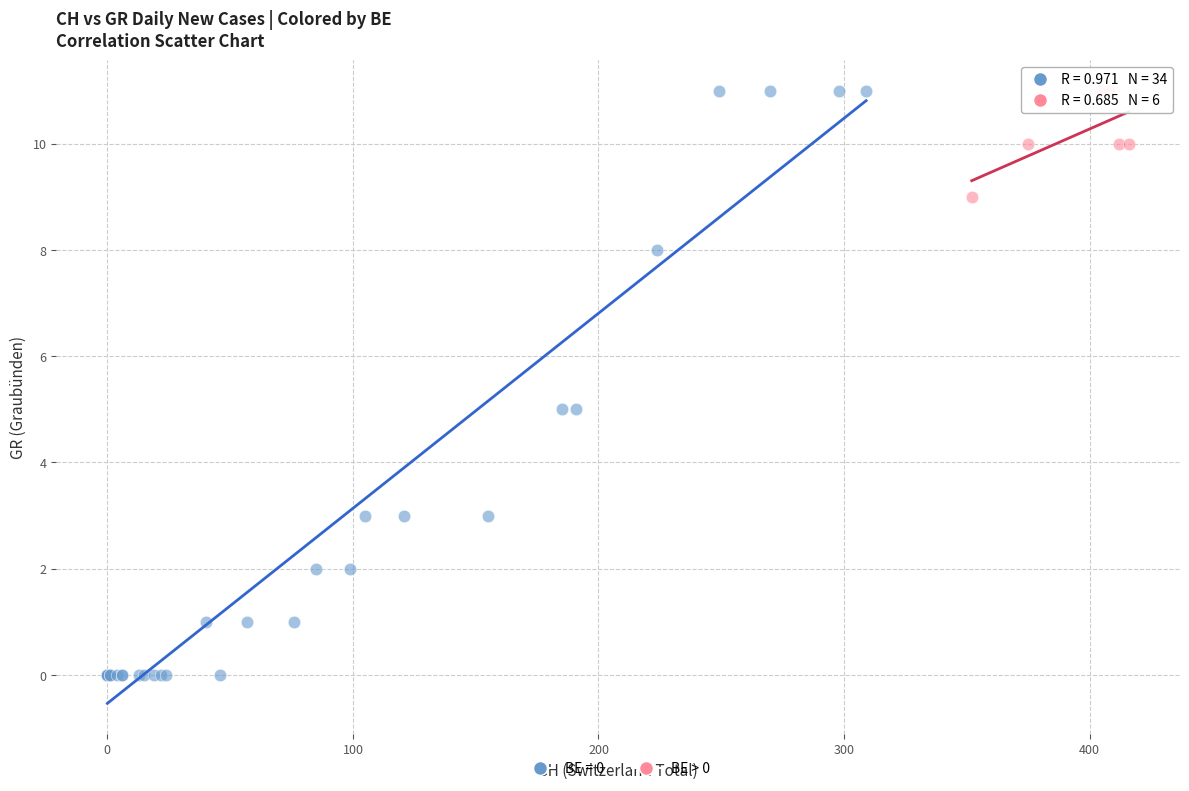

Which series has the widest spread of Y values?

BE = 0